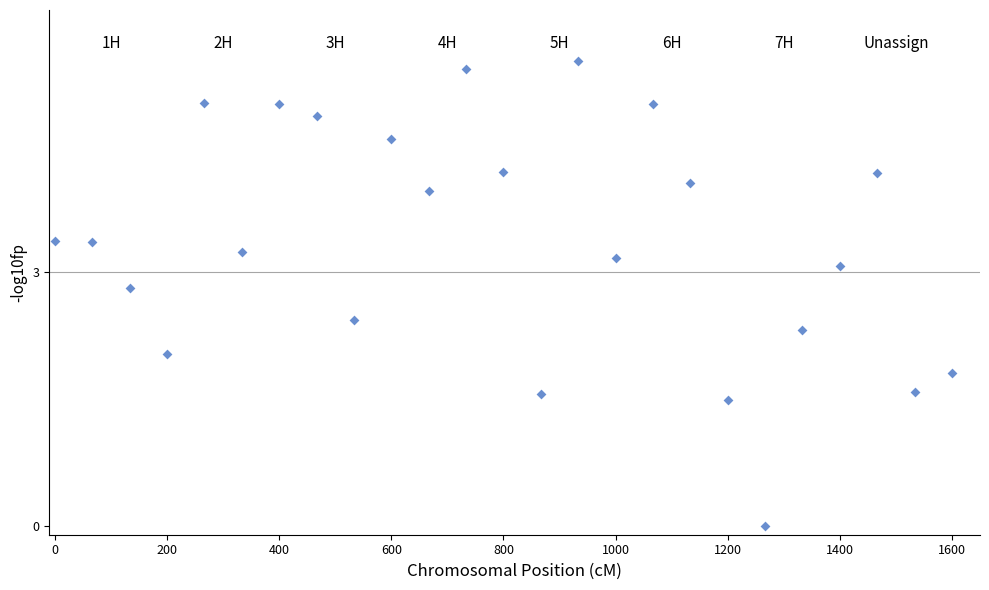

What is the range of X values (max minus min)?

1600.0